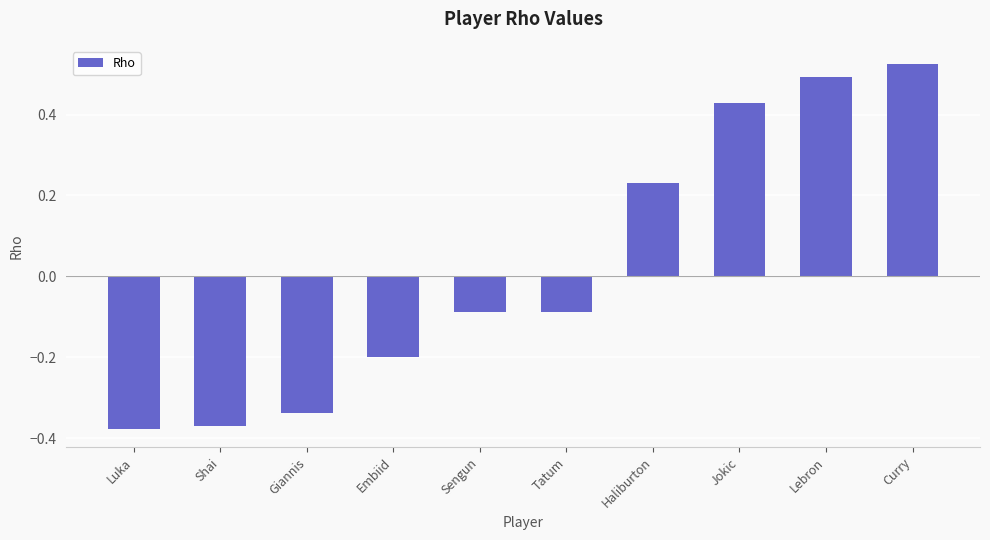

What is the difference between the maximum and minimum values?

0.9